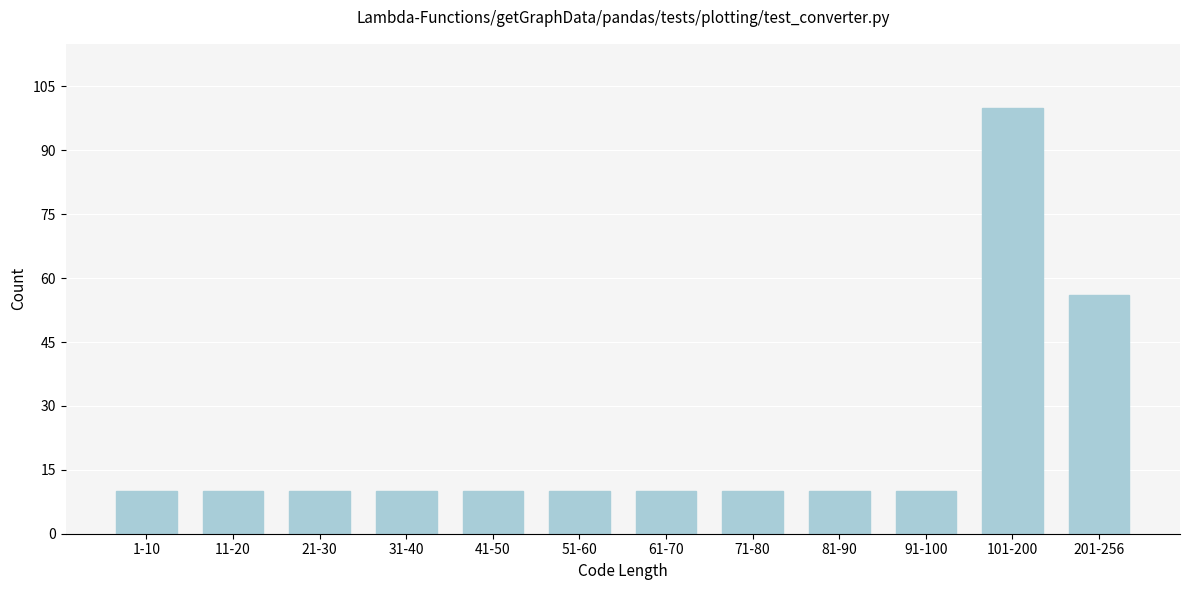

Reading left to right, extract all data points from this chart.

10	10	10	10	10	10	10	10	10	10	100	56